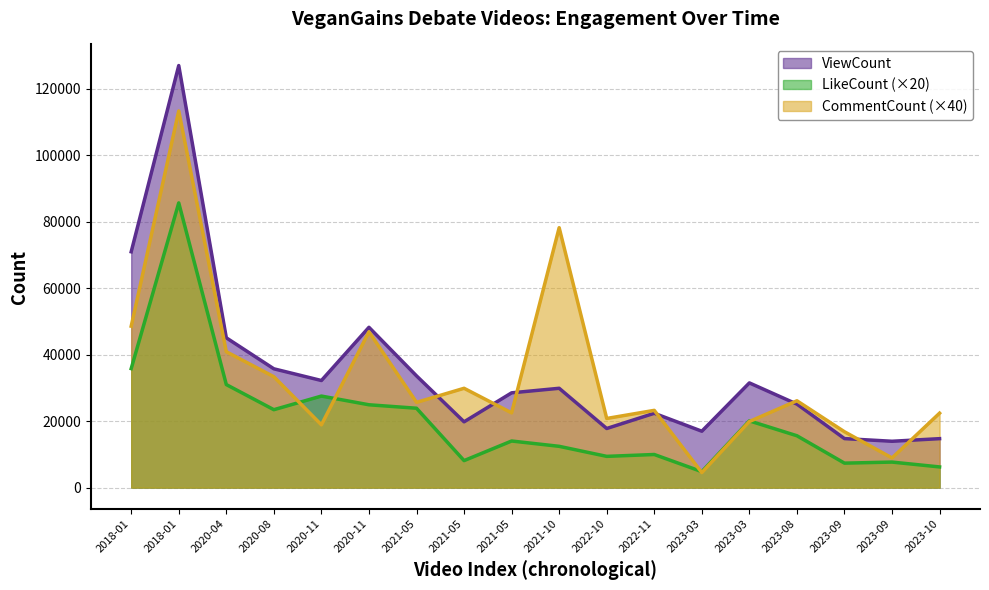

List the series in order of their peak value, lowest first.

LikeCount (×20), CommentCount (×40), ViewCount